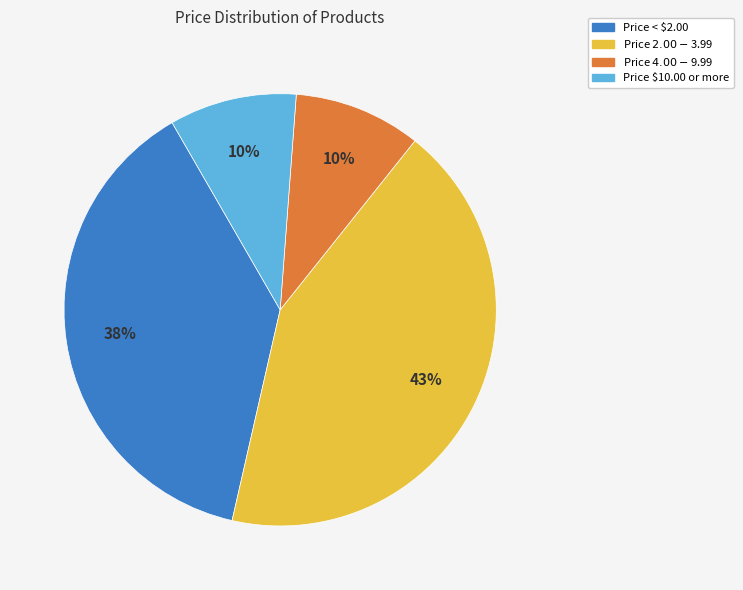

Count the number of slices in the pie.

4